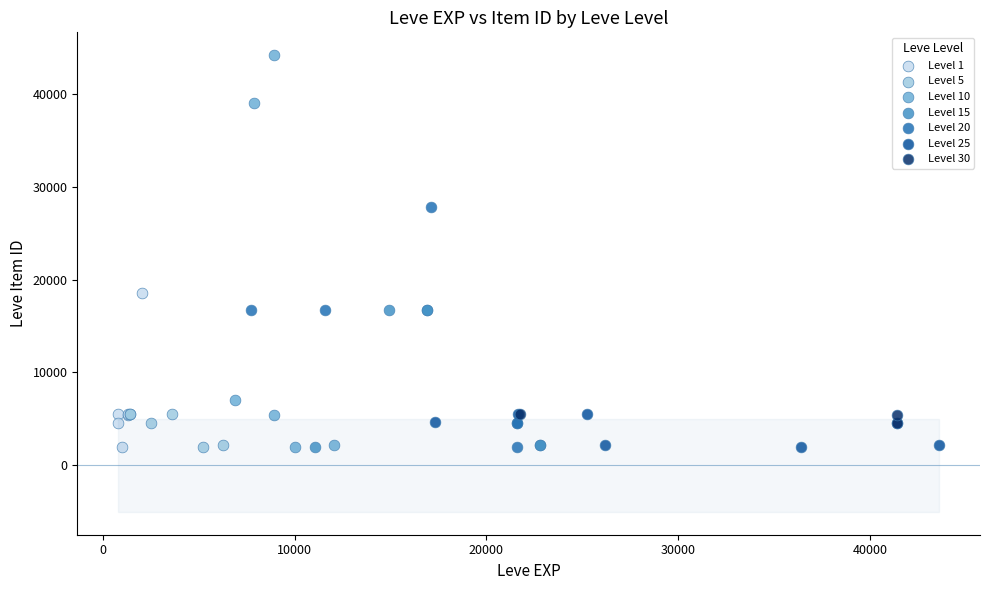

Which series contains the highest Y value?

Level 10